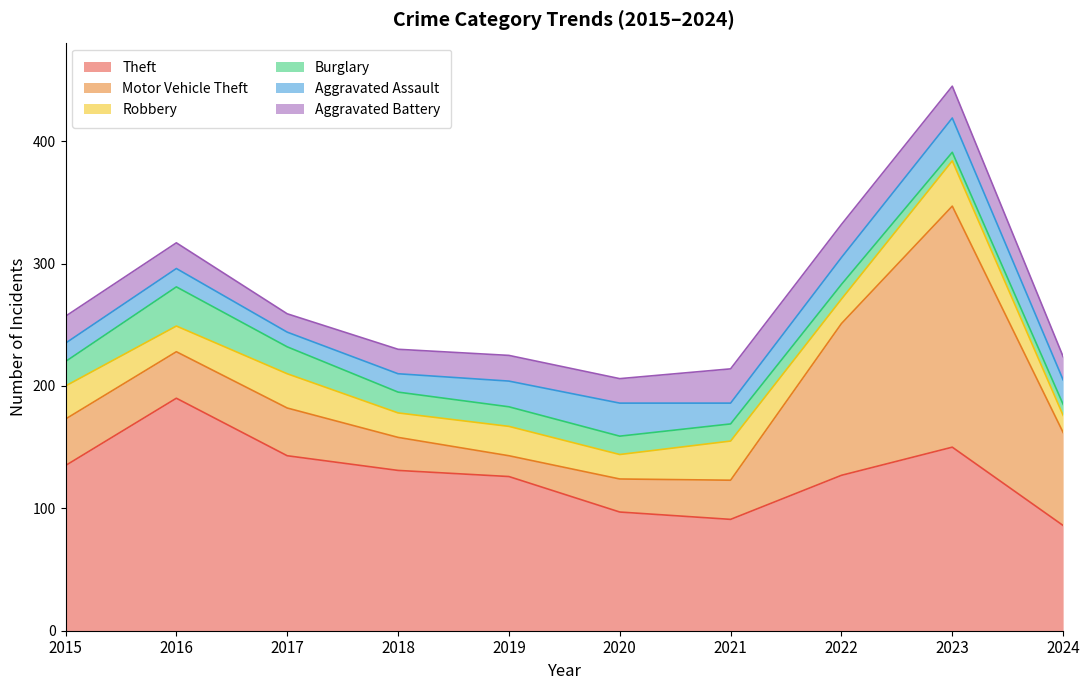

Reading left to right, transcribe all the data shown in this chart.

Theft: 2015=135	2016=190	2017=143	2018=131	2019=126	2020=97	2021=91	2022=127	2023=150	2024=86
Motor Vehicle Theft: 2015=38	2016=38	2017=39	2018=27	2019=17	2020=27	2021=32	2022=124	2023=197	2024=76
Robbery: 2015=27	2016=21	2017=28	2018=20	2019=24	2020=20	2021=32	2022=20	2023=37	2024=14
Burglary: 2015=20	2016=32	2017=22	2018=17	2019=16	2020=15	2021=14	2022=12	2023=7	2024=9
Aggravated Assault: 2015=15	2016=15	2017=12	2018=15	2019=21	2020=27	2021=17	2022=22	2023=28	2024=20
Aggravated Battery: 2015=22	2016=21	2017=15	2018=20	2019=21	2020=20	2021=28	2022=27	2023=26	2024=19